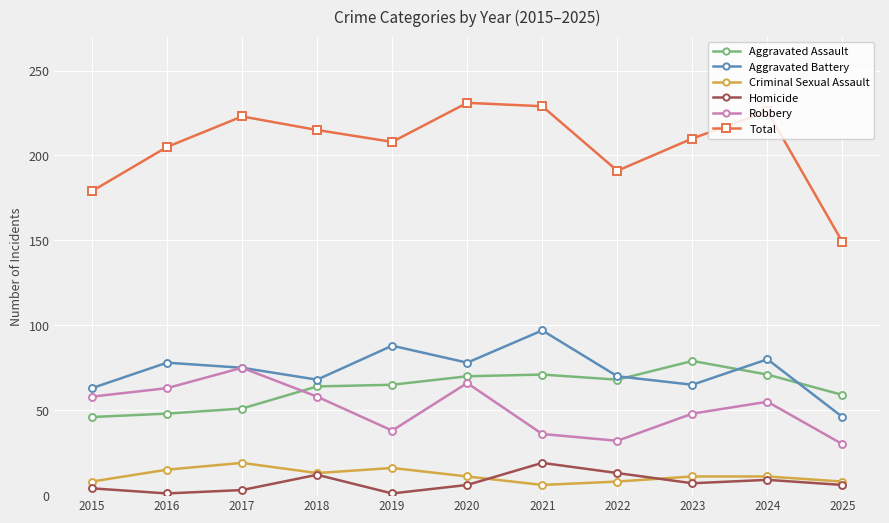

Read the Aggravated Assault value at 2022.

68